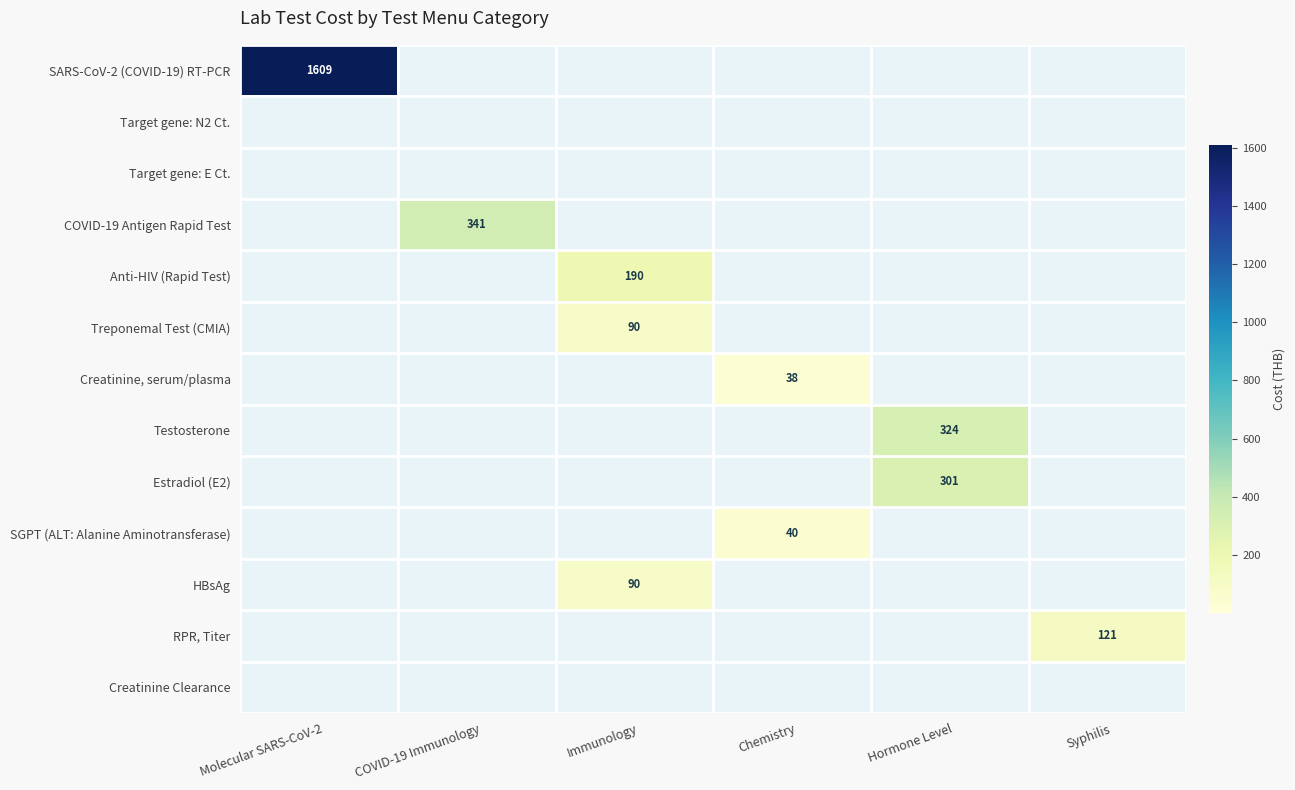

True or false: COVID-19 Antigen Rapid Test has a value of 341 at COVID-19 Immunology.

True